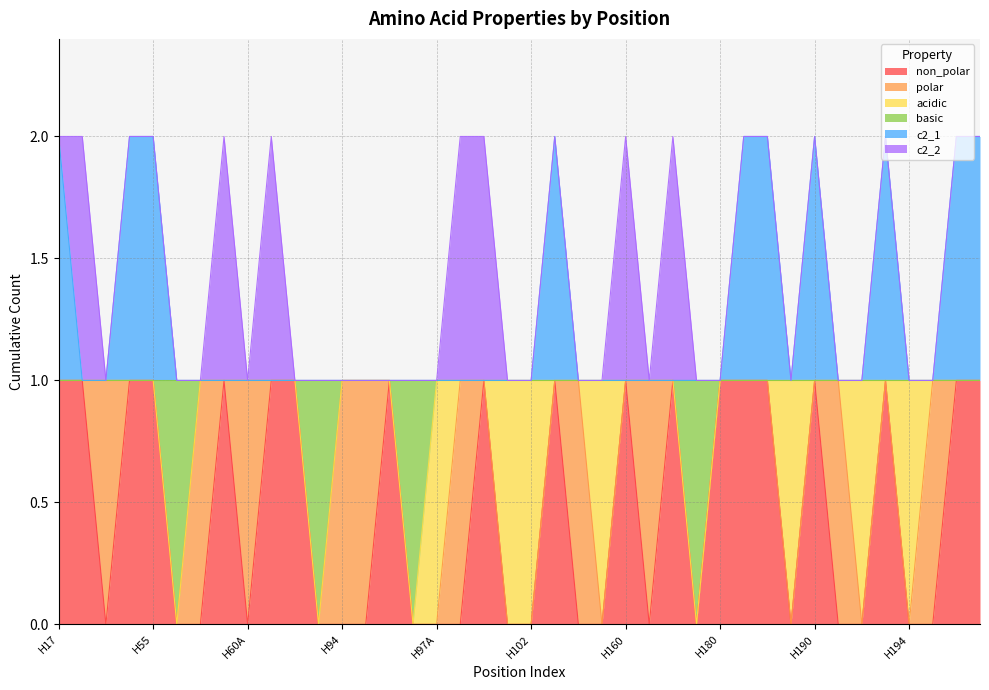

What is the difference between the highest and lowest values at H192?

1